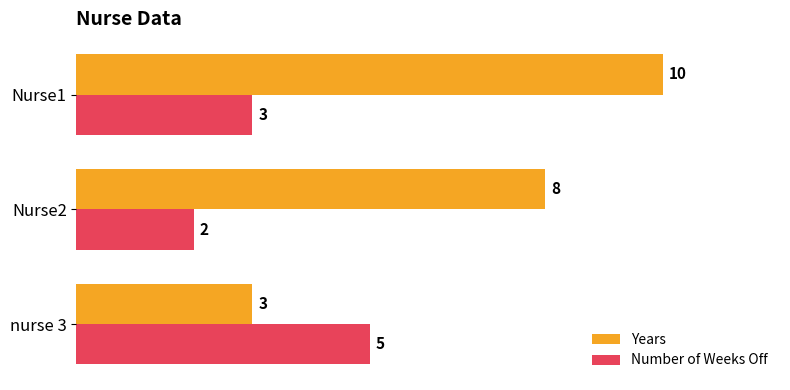

What is the spread (max minus min) of values at Nurse1?

7